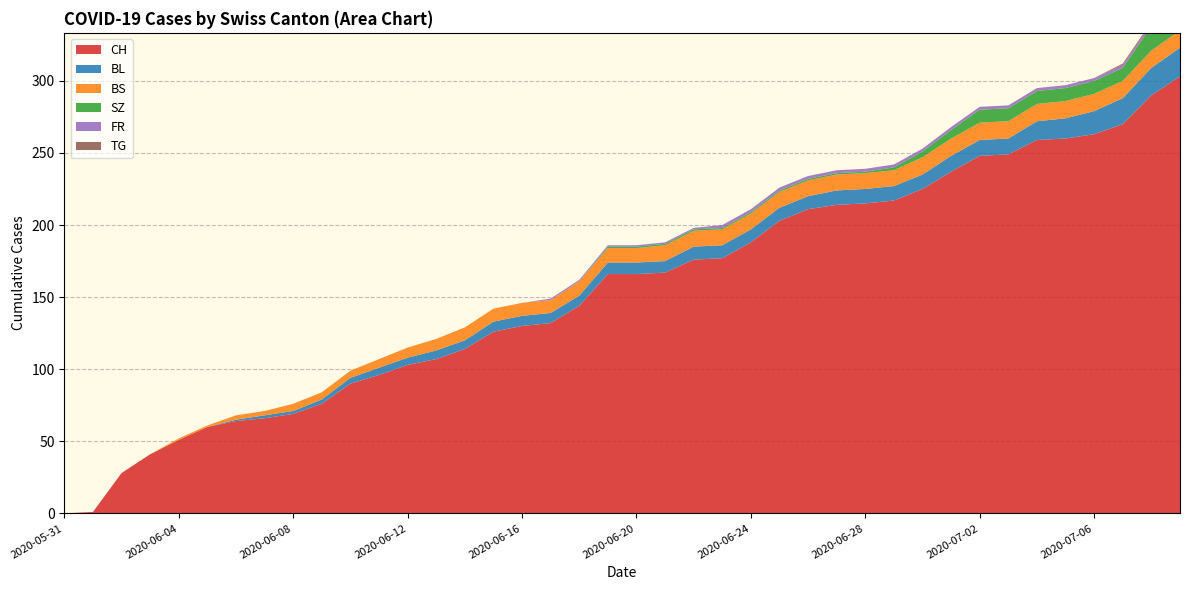

Reading left to right, transcribe all the data shown in this chart.

CH: 2020-05-31=0	2020-06-01=1	2020-06-02=28	2020-06-03=41	2020-06-04=51	2020-06-05=60	2020-06-06=64	2020-06-07=66	2020-06-08=69	2020-06-09=76	2020-06-10=90	2020-06-11=96	2020-06-12=103	2020-06-13=107	2020-06-14=114	2020-06-15=126	2020-06-16=130	2020-06-17=132	2020-06-18=144	2020-06-19=166	2020-06-20=166	2020-06-21=167	2020-06-22=176	2020-06-23=177	2020-06-24=188	2020-06-25=203	2020-06-26=211	2020-06-27=214	2020-06-28=215	2020-06-29=217	2020-06-30=225	2020-07-01=237	2020-07-02=248	2020-07-03=249	2020-07-04=259	2020-07-05=260	2020-07-06=263	2020-07-07=270	2020-07-08=290	2020-07-09=303
BL: 2020-05-31=0	2020-06-01=0	2020-06-02=0	2020-06-03=0	2020-06-04=0	2020-06-05=0	2020-06-06=1	2020-06-07=2	2020-06-08=2	2020-06-09=3	2020-06-10=4	2020-06-11=5	2020-06-12=5	2020-06-13=6	2020-06-14=6	2020-06-15=7	2020-06-16=7	2020-06-17=7	2020-06-18=7	2020-06-19=8	2020-06-20=8	2020-06-21=8	2020-06-22=9	2020-06-23=9	2020-06-24=9	2020-06-25=9	2020-06-26=9	2020-06-27=10	2020-06-28=10	2020-06-29=10	2020-06-30=10	2020-07-01=11	2020-07-02=11	2020-07-03=11	2020-07-04=13	2020-07-05=14	2020-07-06=16	2020-07-07=18	2020-07-08=19	2020-07-09=20
BS: 2020-05-31=0	2020-06-01=0	2020-06-02=0	2020-06-03=0	2020-06-04=1	2020-06-05=1	2020-06-06=3	2020-06-07=3	2020-06-08=5	2020-06-09=5	2020-06-10=5	2020-06-11=6	2020-06-12=7	2020-06-13=8	2020-06-14=9	2020-06-15=9	2020-06-16=9	2020-06-17=9	2020-06-18=10	2020-06-19=10	2020-06-20=10	2020-06-21=11	2020-06-22=11	2020-06-23=11	2020-06-24=11	2020-06-25=11	2020-06-26=11	2020-06-27=11	2020-06-28=11	2020-06-29=11	2020-06-30=12	2020-07-01=12	2020-07-02=12	2020-07-03=12	2020-07-04=12	2020-07-05=12	2020-07-06=12	2020-07-07=12	2020-07-08=12	2020-07-09=12
SZ: 2020-05-31=0	2020-06-01=0	2020-06-02=0	2020-06-03=0	2020-06-04=0	2020-06-05=0	2020-06-06=0	2020-06-07=0	2020-06-08=0	2020-06-09=0	2020-06-10=0	2020-06-11=0	2020-06-12=0	2020-06-13=0	2020-06-14=0	2020-06-15=0	2020-06-16=0	2020-06-17=0	2020-06-18=0	2020-06-19=1	2020-06-20=1	2020-06-21=1	2020-06-22=1	2020-06-23=1	2020-06-24=1	2020-06-25=1	2020-06-26=1	2020-06-27=1	2020-06-28=1	2020-06-29=2	2020-06-30=4	2020-07-01=6	2020-07-02=9	2020-07-03=9	2020-07-04=9	2020-07-05=9	2020-07-06=9	2020-07-07=9	2020-07-08=17	2020-07-09=17
FR: 2020-05-31=0	2020-06-01=0	2020-06-02=0	2020-06-03=0	2020-06-04=0	2020-06-05=0	2020-06-06=0	2020-06-07=0	2020-06-08=0	2020-06-09=0	2020-06-10=0	2020-06-11=0	2020-06-12=0	2020-06-13=0	2020-06-14=0	2020-06-15=0	2020-06-16=0	2020-06-17=1	2020-06-18=1	2020-06-19=1	2020-06-20=1	2020-06-21=1	2020-06-22=1	2020-06-23=2	2020-06-24=2	2020-06-25=2	2020-06-26=2	2020-06-27=2	2020-06-28=2	2020-06-29=2	2020-06-30=2	2020-07-01=2	2020-07-02=2	2020-07-03=2	2020-07-04=2	2020-07-05=2	2020-07-06=2	2020-07-07=2	2020-07-08=2	2020-07-09=2
TG: 2020-05-31=0	2020-06-01=0	2020-06-02=0	2020-06-03=0	2020-06-04=0	2020-06-05=0	2020-06-06=0	2020-06-07=0	2020-06-08=0	2020-06-09=0	2020-06-10=0	2020-06-11=0	2020-06-12=0	2020-06-13=0	2020-06-14=0	2020-06-15=0	2020-06-16=0	2020-06-17=0	2020-06-18=0	2020-06-19=0	2020-06-20=0	2020-06-21=0	2020-06-22=0	2020-06-23=0	2020-06-24=0	2020-06-25=0	2020-06-26=0	2020-06-27=0	2020-06-28=0	2020-06-29=0	2020-06-30=0	2020-07-01=0	2020-07-02=0	2020-07-03=0	2020-07-04=0	2020-07-05=0	2020-07-06=0	2020-07-07=1	2020-07-08=1	2020-07-09=1